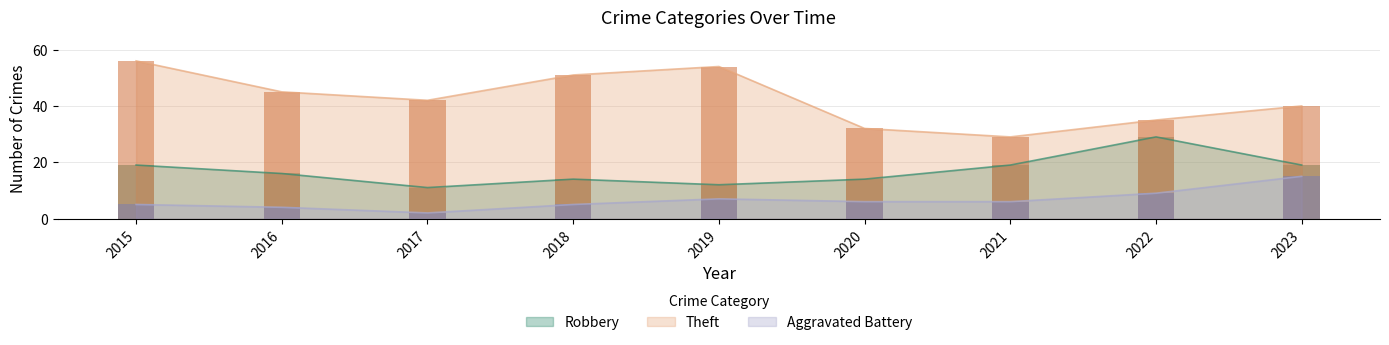

Rank the series by their maximum value, from highest to lowest.

Theft, Robbery, Aggravated Battery